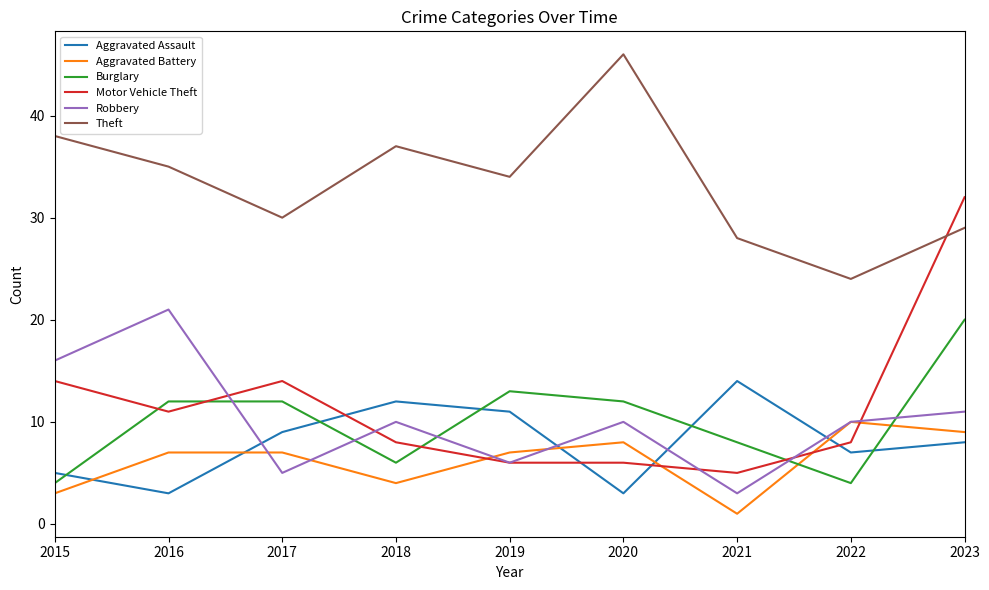

What are all the series names shown in the legend?

Aggravated Assault, Aggravated Battery, Burglary, Motor Vehicle Theft, Robbery, Theft